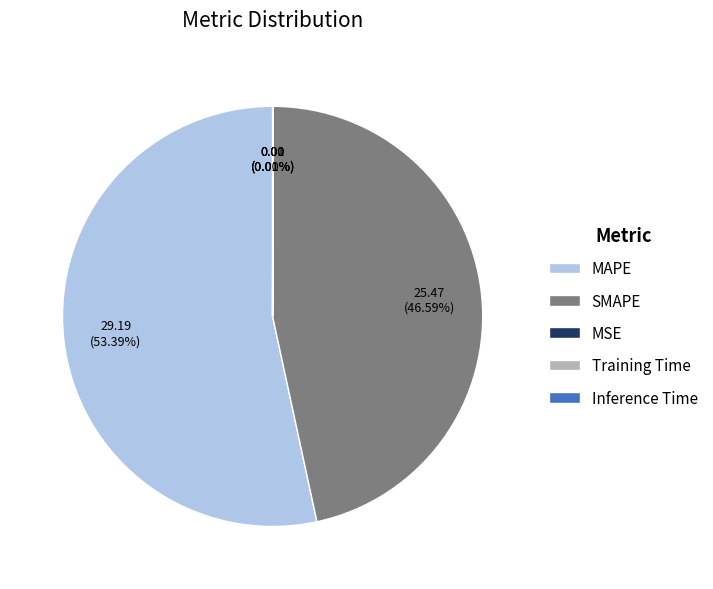

What is the largest slice in the pie chart?

MAPE